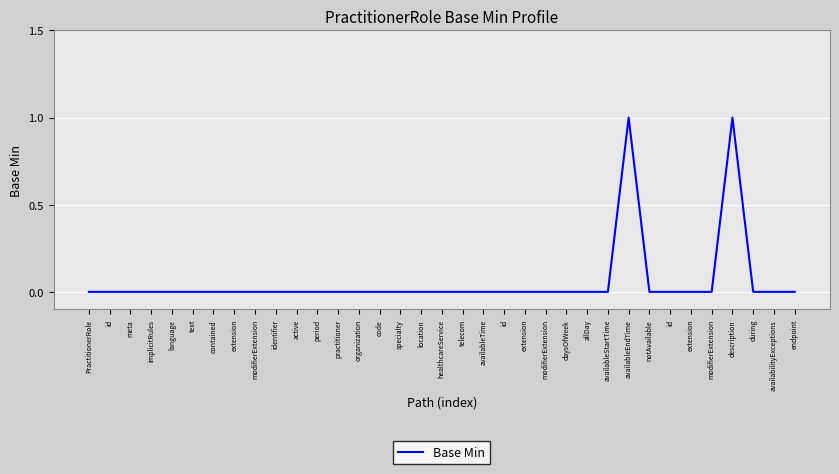

Between meta and extension, which is larger?

meta